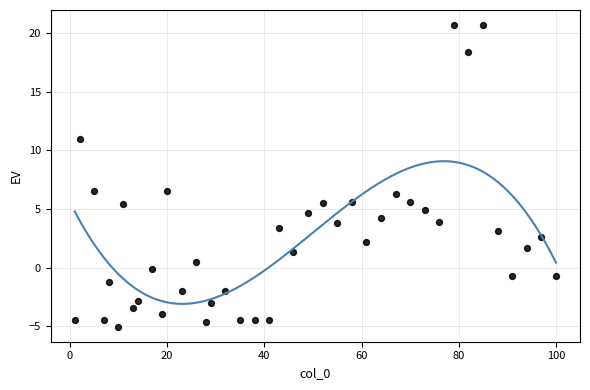

What is the range of Y values (max minus min)?

25.7